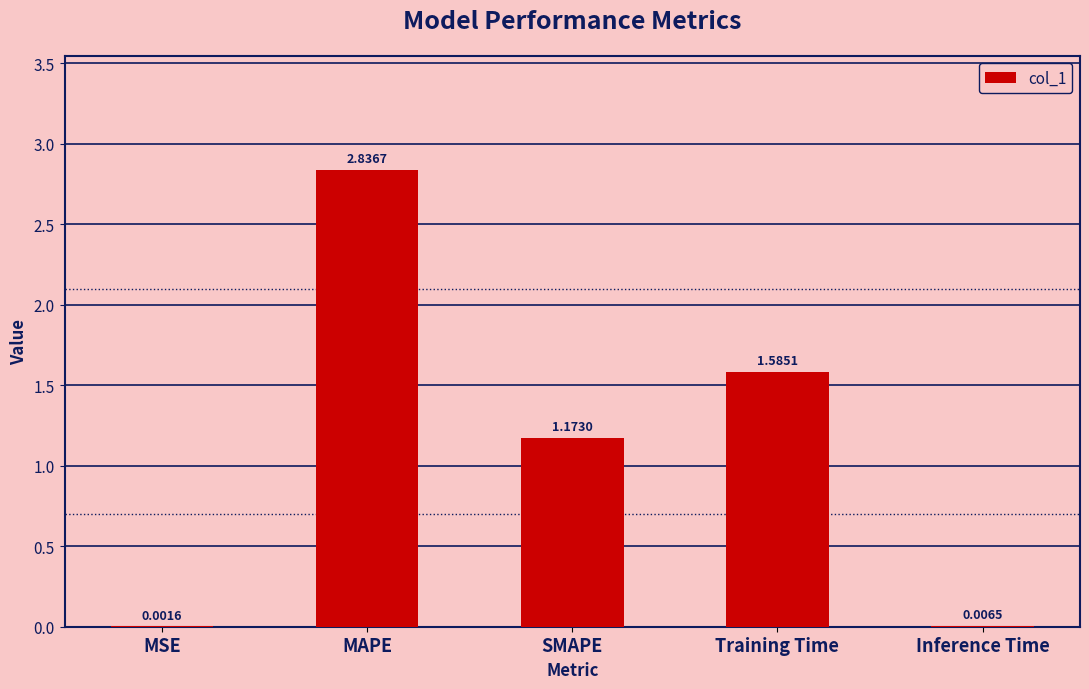

What is the average value?

1.1